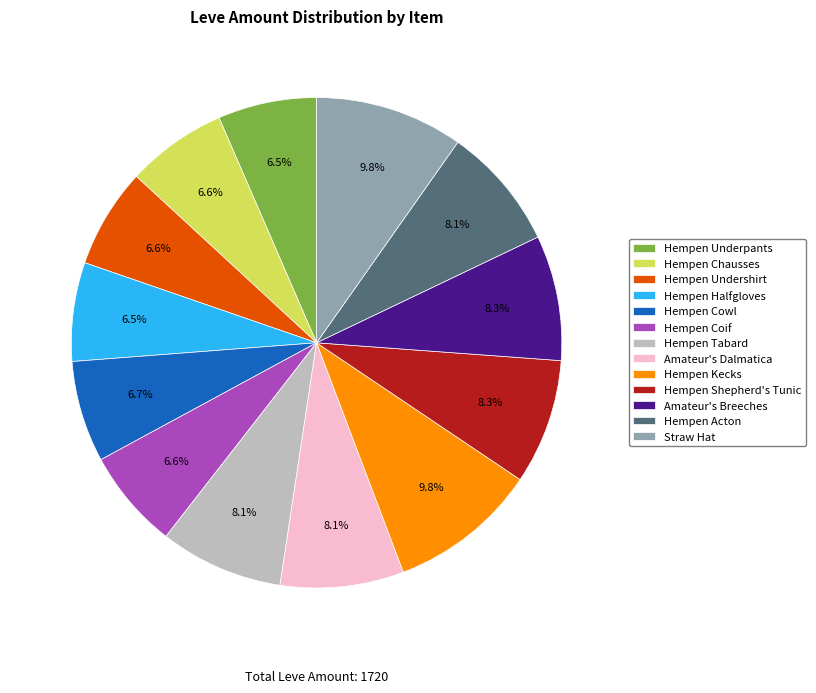

The Hempen Acton slice represents 8% of the pie. True or false?

True